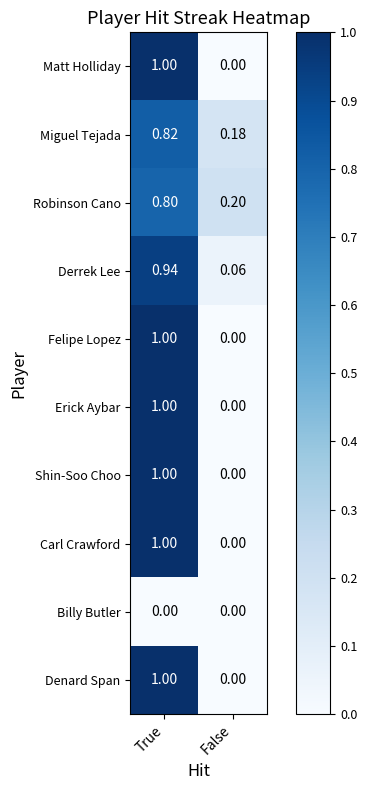

Rank the categories by Denard Span value from lowest to highest.

False, True